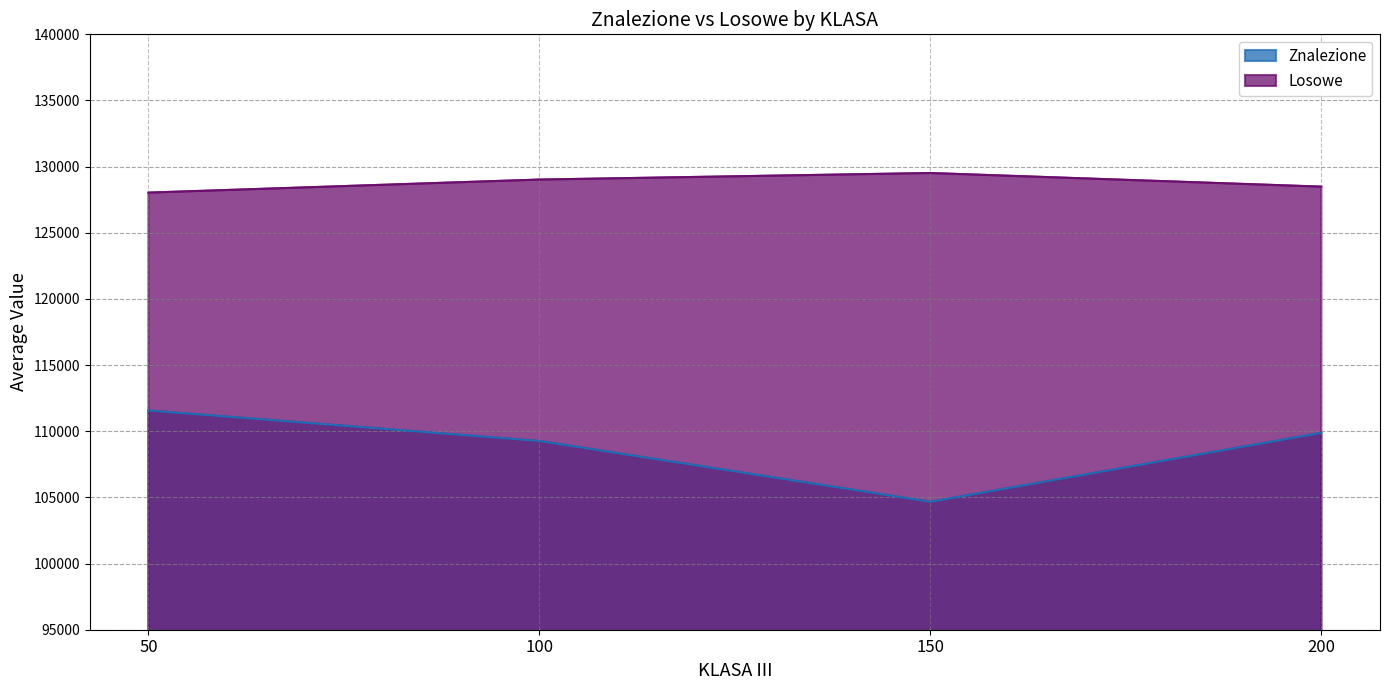

How many data points does each series have?

4